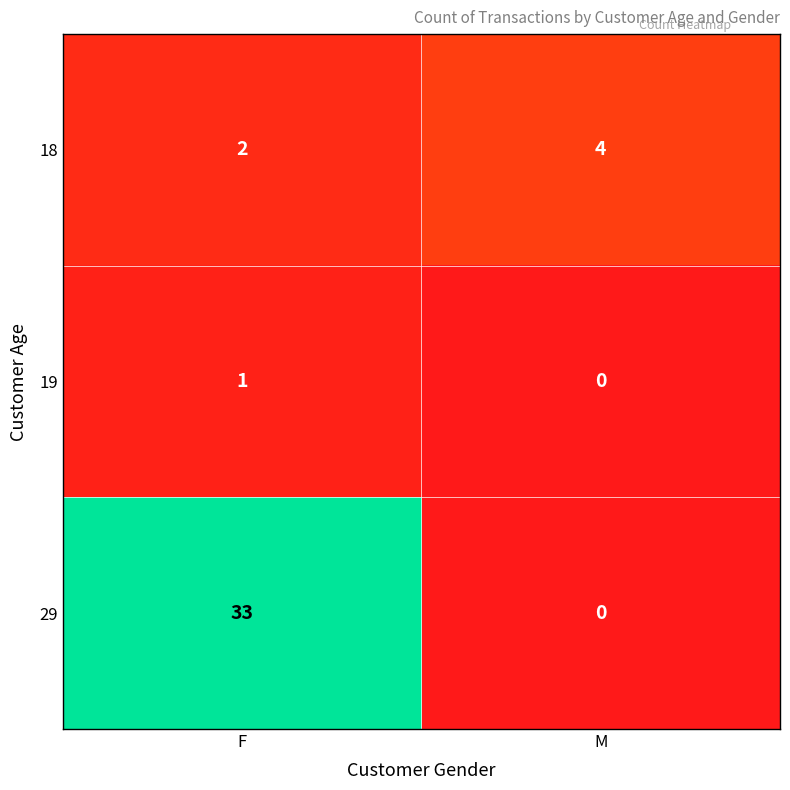

Reading left to right, list all the values displayed in this chart.

18: 2	4
19: 1	0
29: 33	0